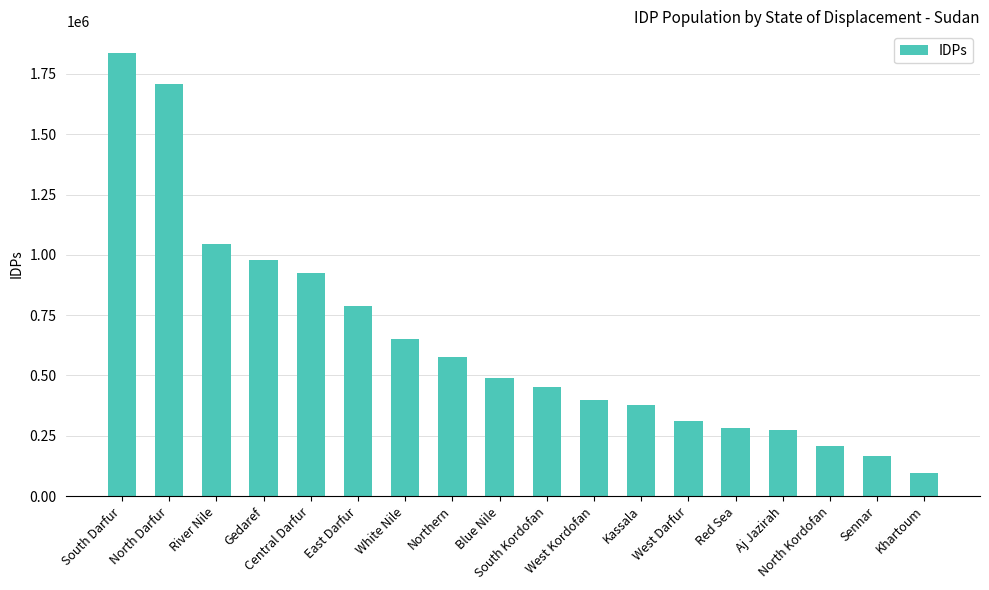

Read the value at Sennar.

167463